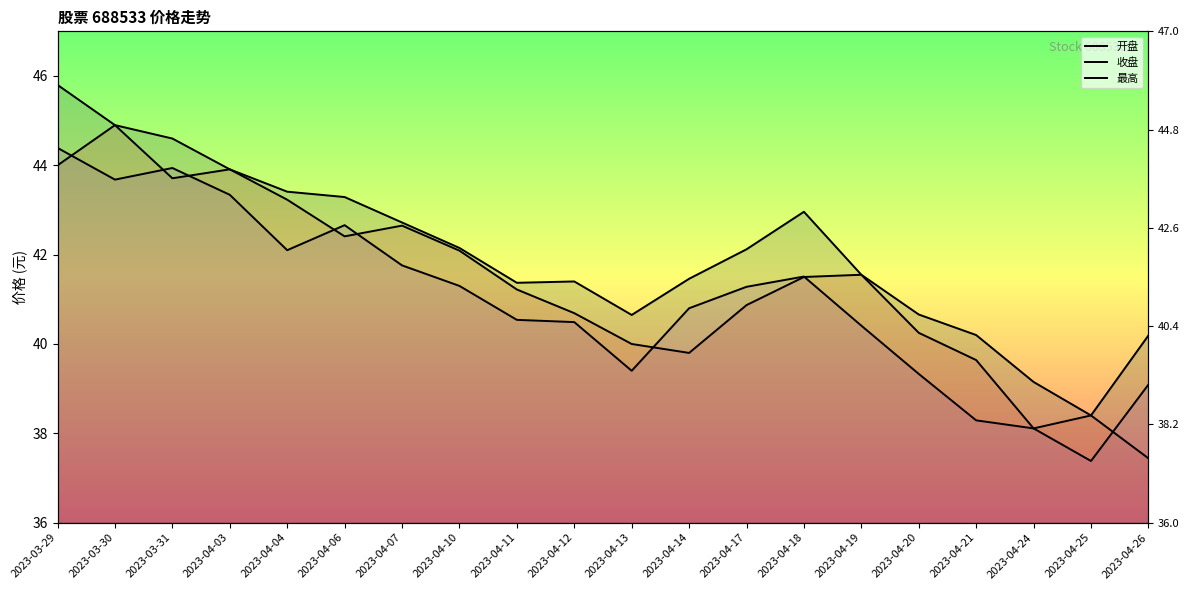

Does the chart display data point markers on the line(s)?

No